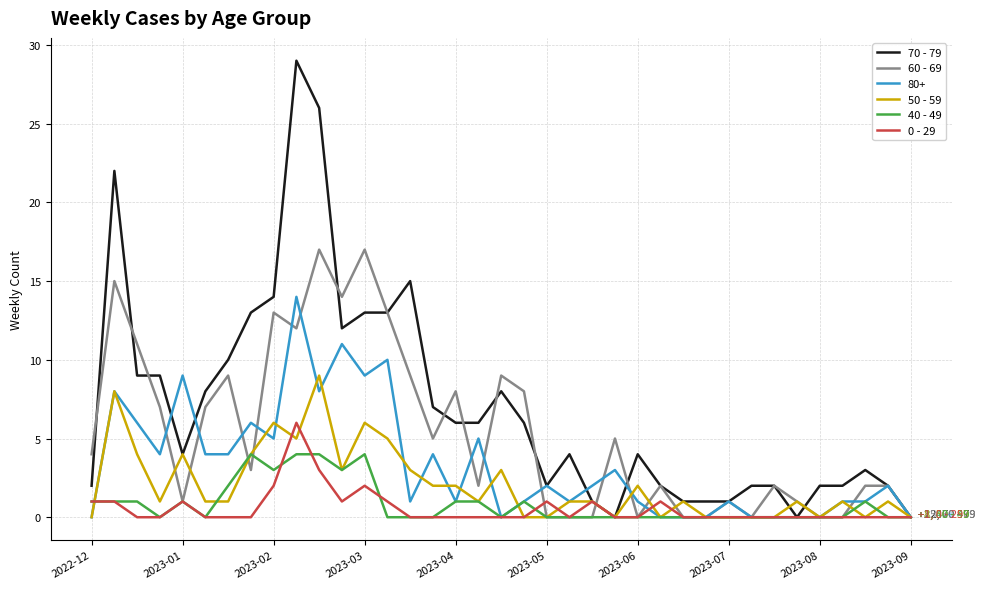

Which series has the largest range (max minus min)?

70 - 79